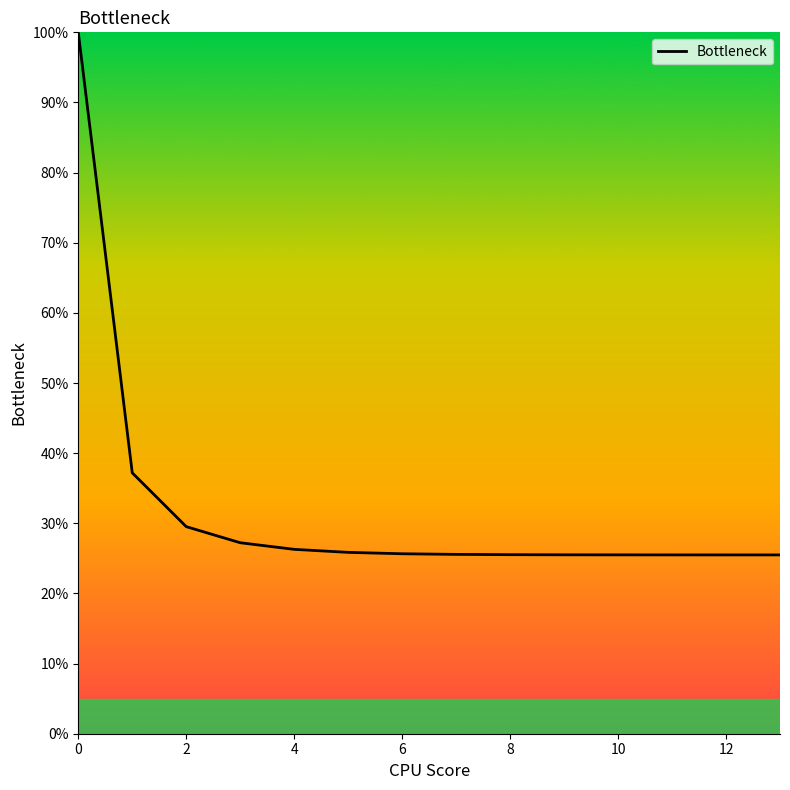

What is the minimum value shown in the chart?

25.5